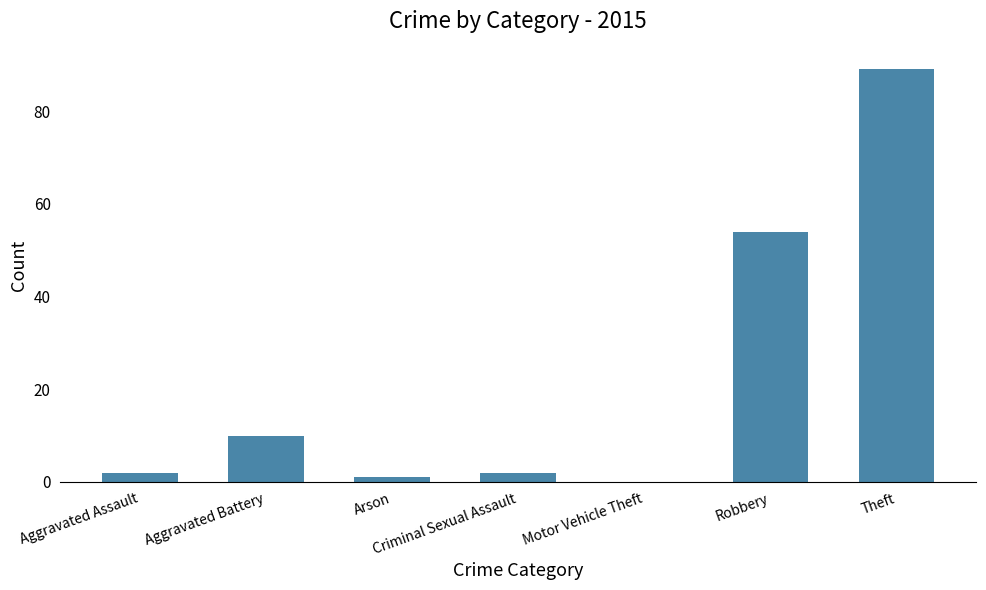

Where is the data nearest to the value 44?

Robbery